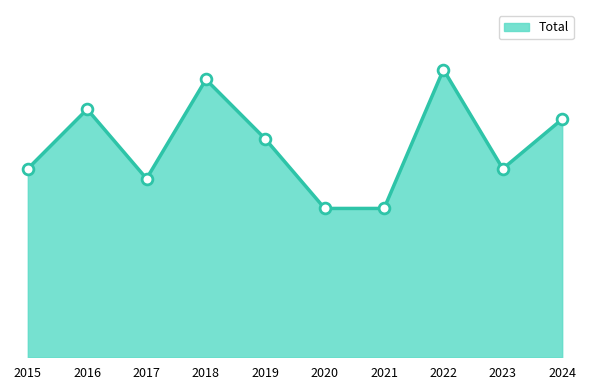

What is the change in value from 2022 to 2024?

-5